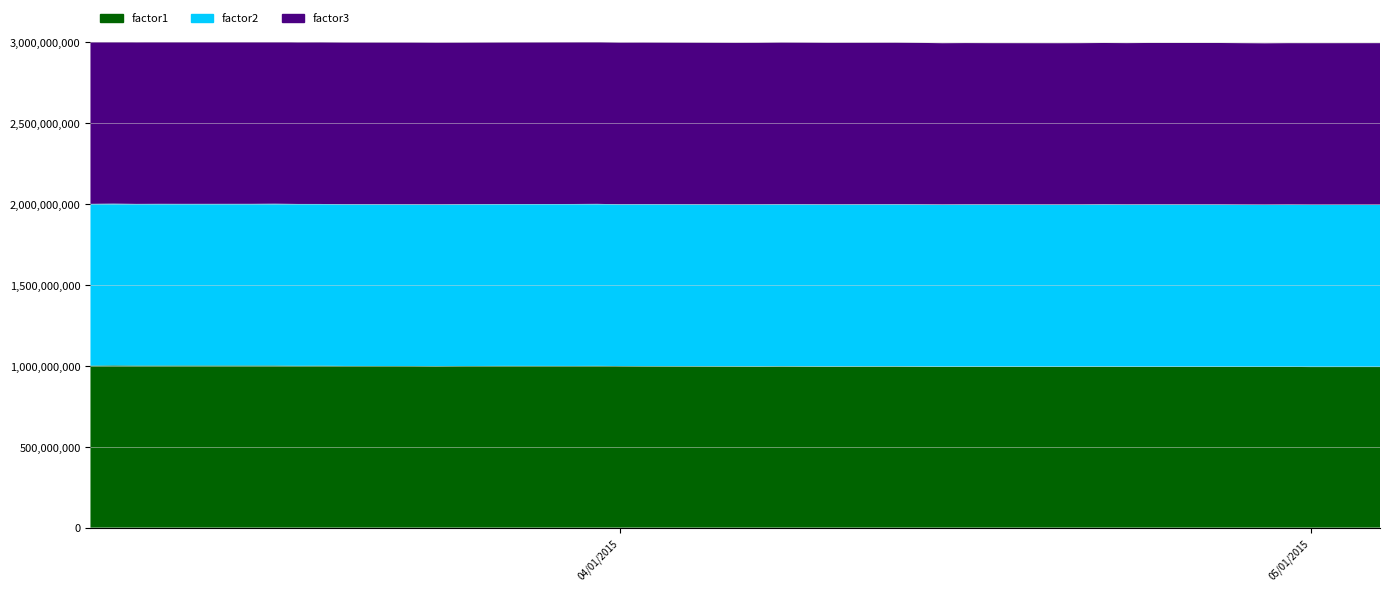

Reading left to right, what are all the values shown in this chart?

factor1: 1.0	1.0	1.0	1.0	1.0	1.0	1.0	1.0	1.0	1.0	1.0	1.0	1.0	1.0	1.0	1.0	1.0	1.0	1.0	1.0	1.0	1.0	1.0	1.0	1.0	1.0	1.0	1.0	1.0	1.0	1.0	1.0	1.0	1.0	1.0	1.0	1.0	1.0	1.0	1.0
factor2: 1.0	1.0	1.0	1.0	1.0	1.0	1.0	1.0	1.0	1.0	1.0	1.0	1.0	1.0	1.0	1.0	1.0	1.0	1.0	1.0	1.0	1.0	1.0	1.0	1.0	1.0	1.0	1.0	1.0	1.0	1.0	1.0	1.0	1.0	1.0	1.0	1.0	1.0	1.0	1.0
factor3: 1.0	1.0	1.0	1.0	1.0	1.0	1.0	1.0	1.0	1.0	1.0	1.0	1.0	1.0	1.0	1.0	1.0	1.0	1.0	1.0	1.0	1.0	1.0	1.0	1.0	1.0	1.0	1.0	1.0	1.0	1.0	1.0	1.0	1.0	1.0	1.0	1.0	1.0	1.0	1.0